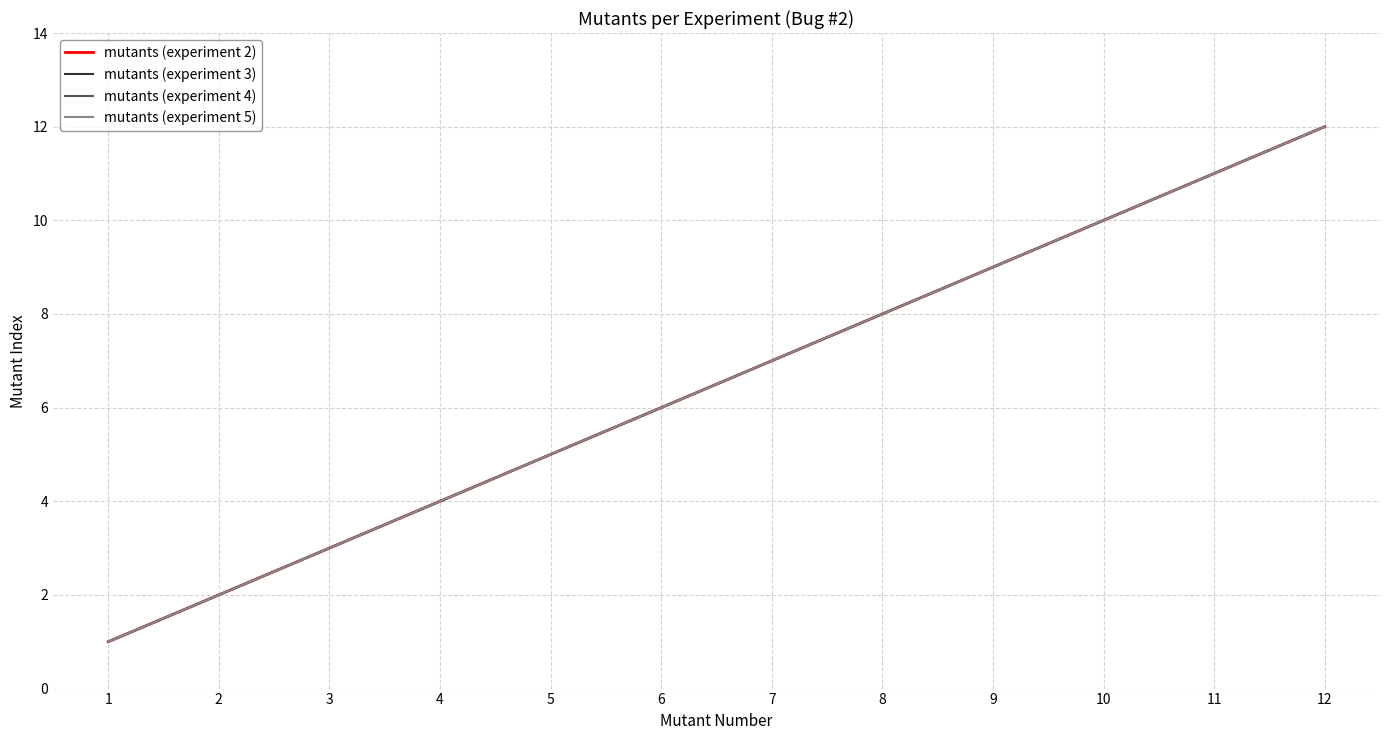

The value of mutants (experiment 5) at 3 is 2. True or false?

False